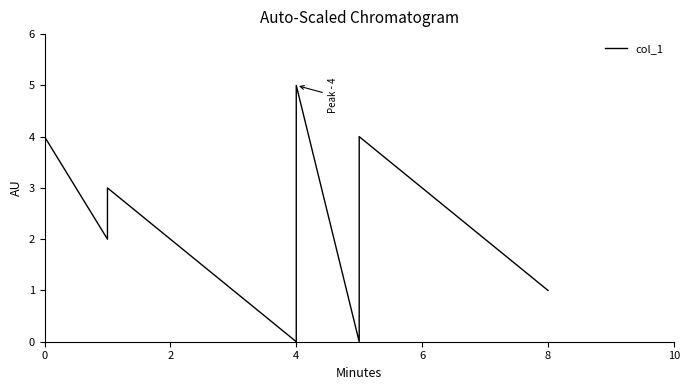

How many values are above zero?

8